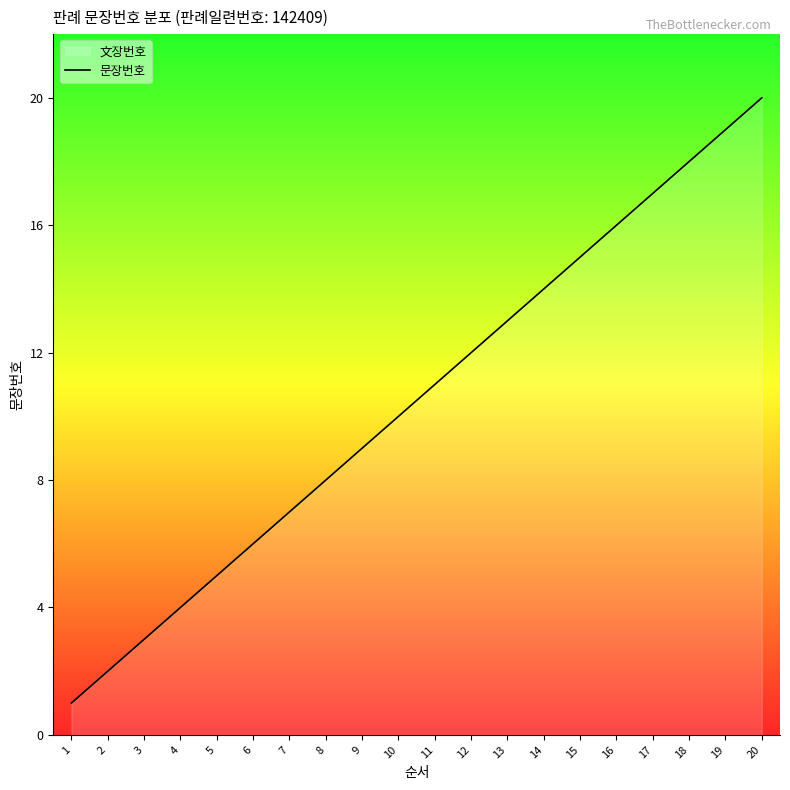

Which category has the highest value across all series?

20